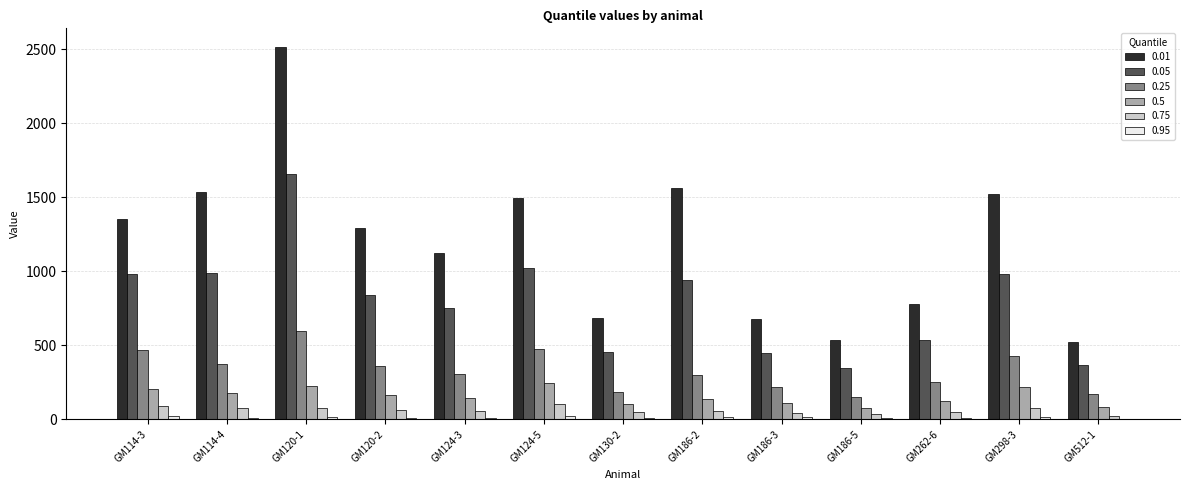

Is the value of 0.75 at GM512-1 greater than the value of 0.25 at GM124-5?

No